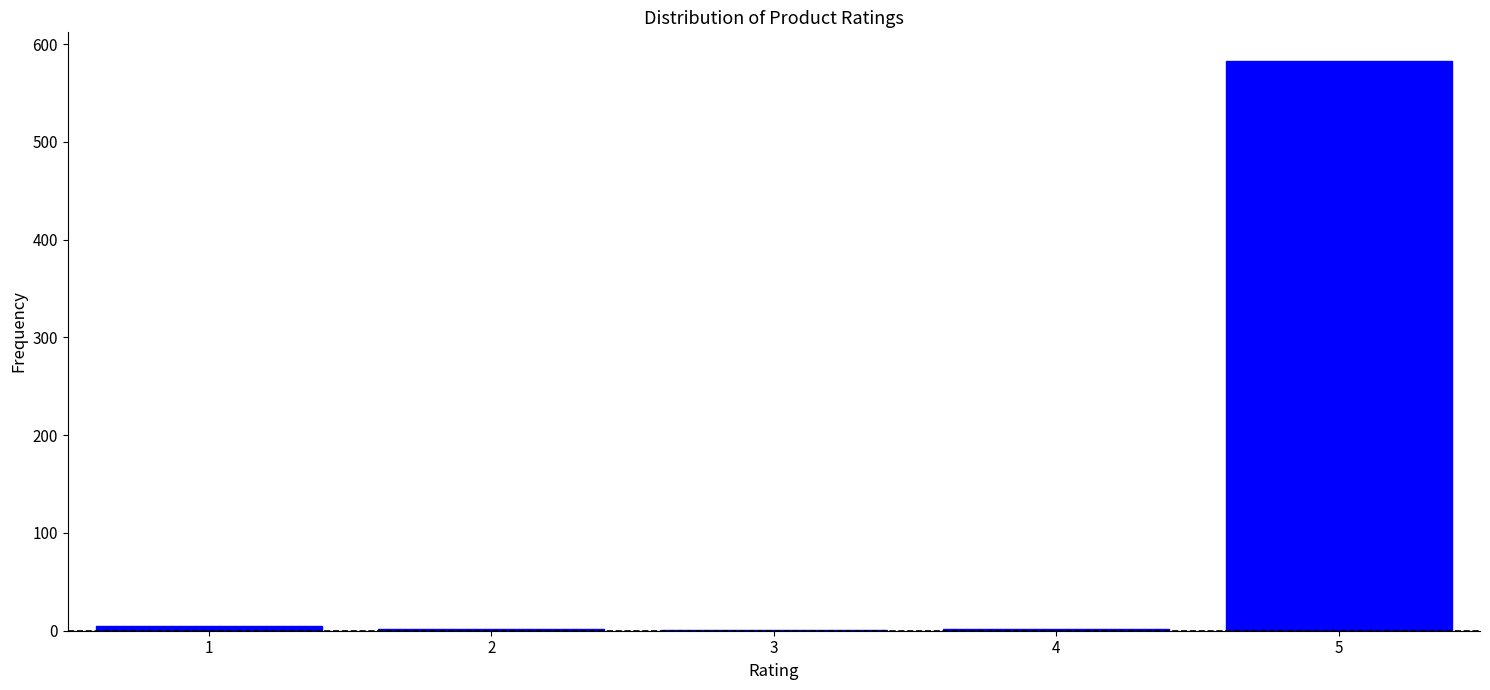

What is the sum of all values?

593